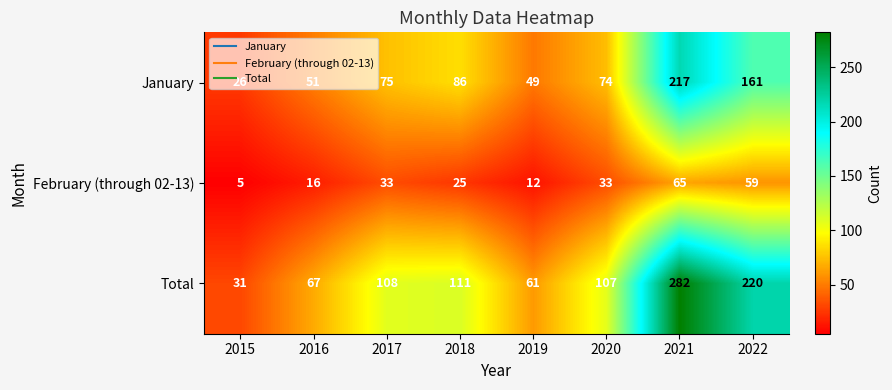

Between 2016 and 2020, which series saw the biggest shift?

Total